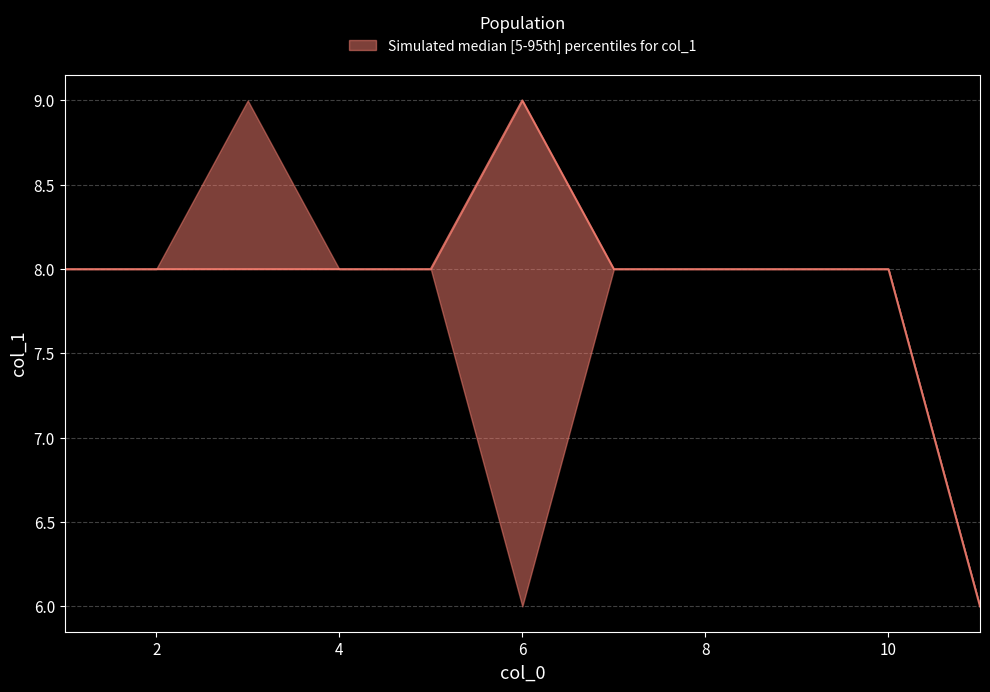

Where is the first local minimum for lower?

6